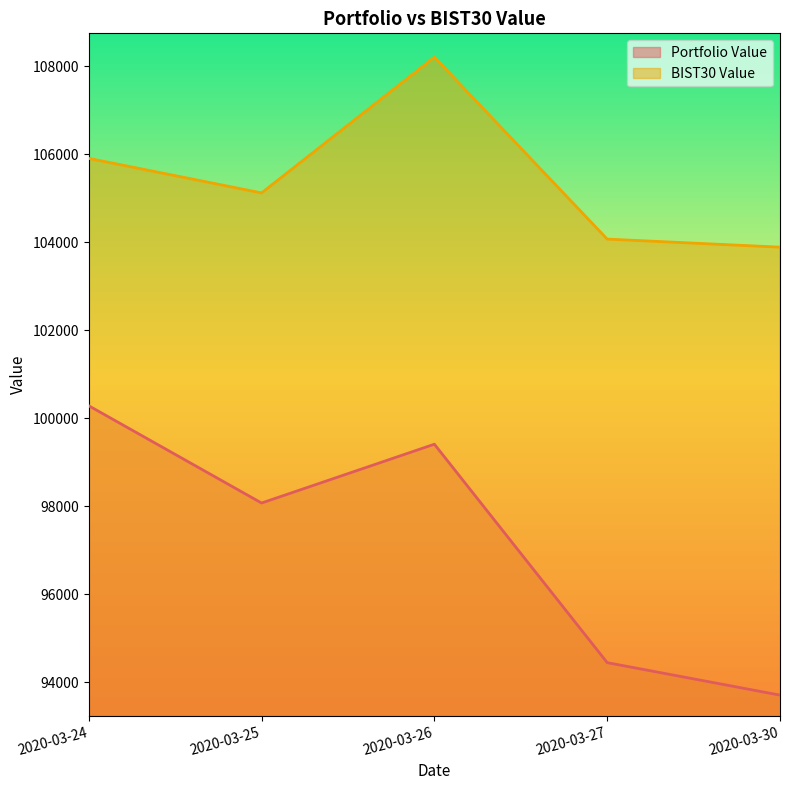

Which series has the largest range (max minus min)?

Portfolio Value